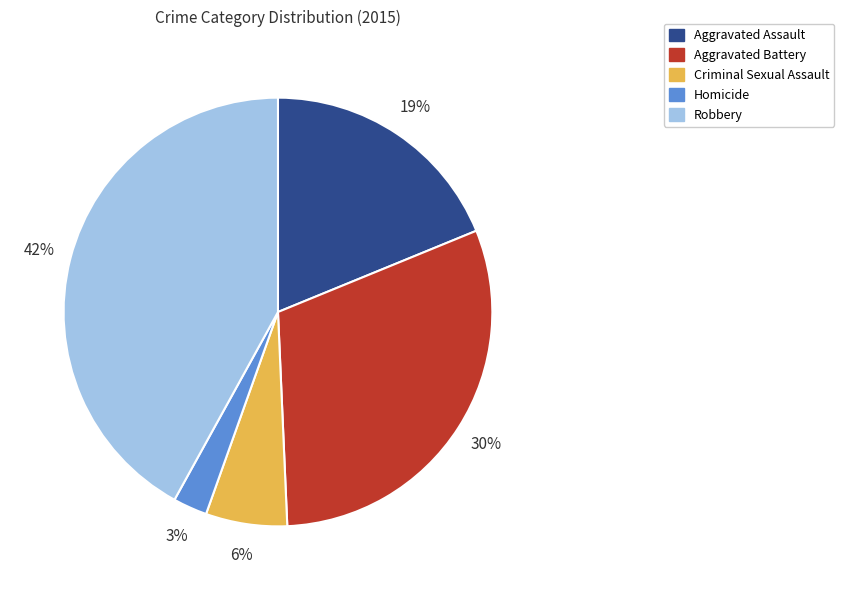

To the nearest percent, what is the average slice percentage?

20%